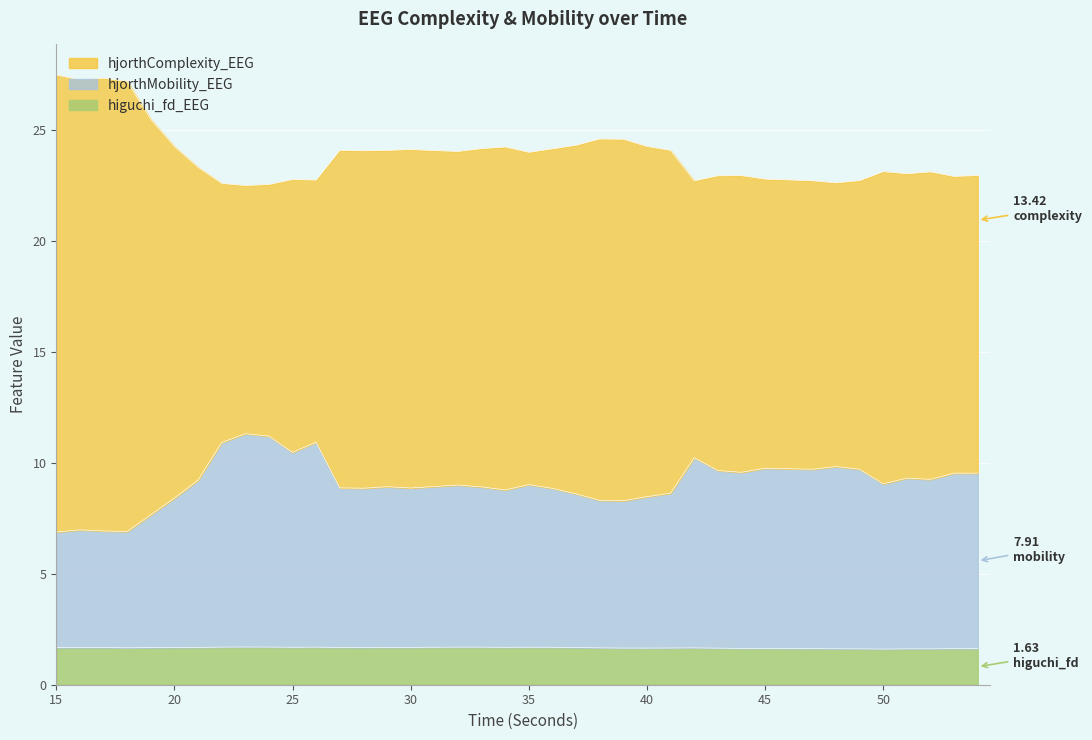

Which has a higher value, 54 or 29?

29